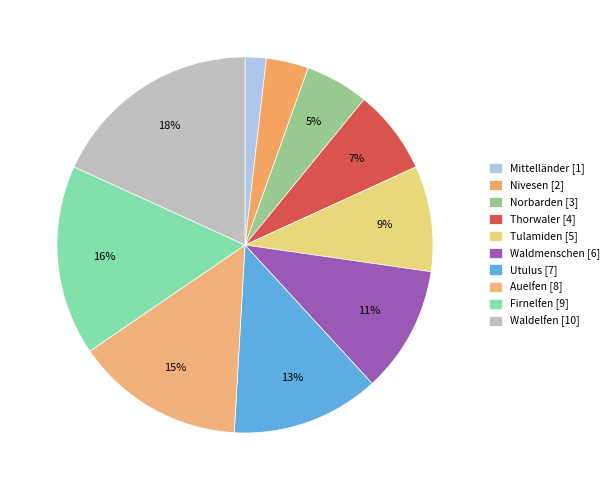

The Utulus slice represents 13% of the pie. True or false?

True